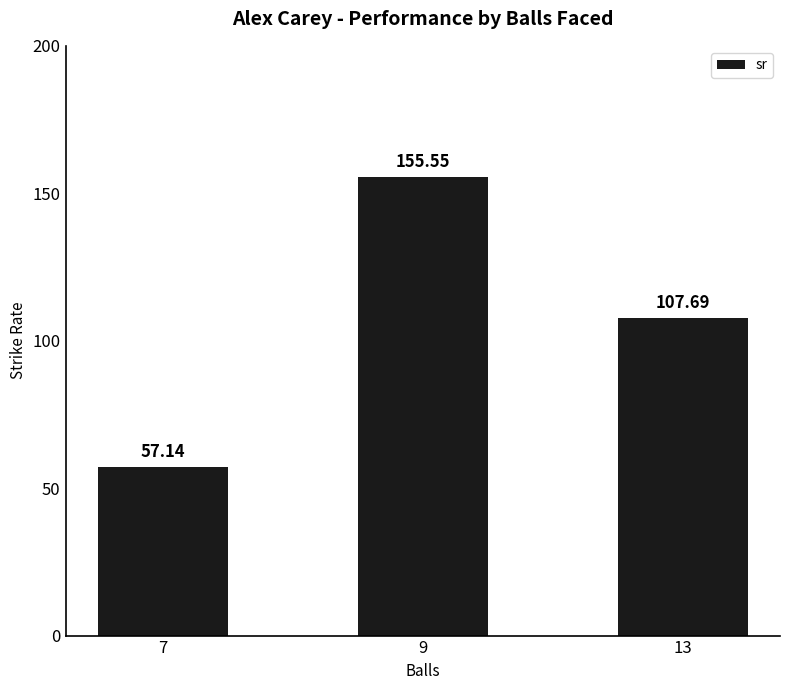

What is the approximate value at 13?

107.7